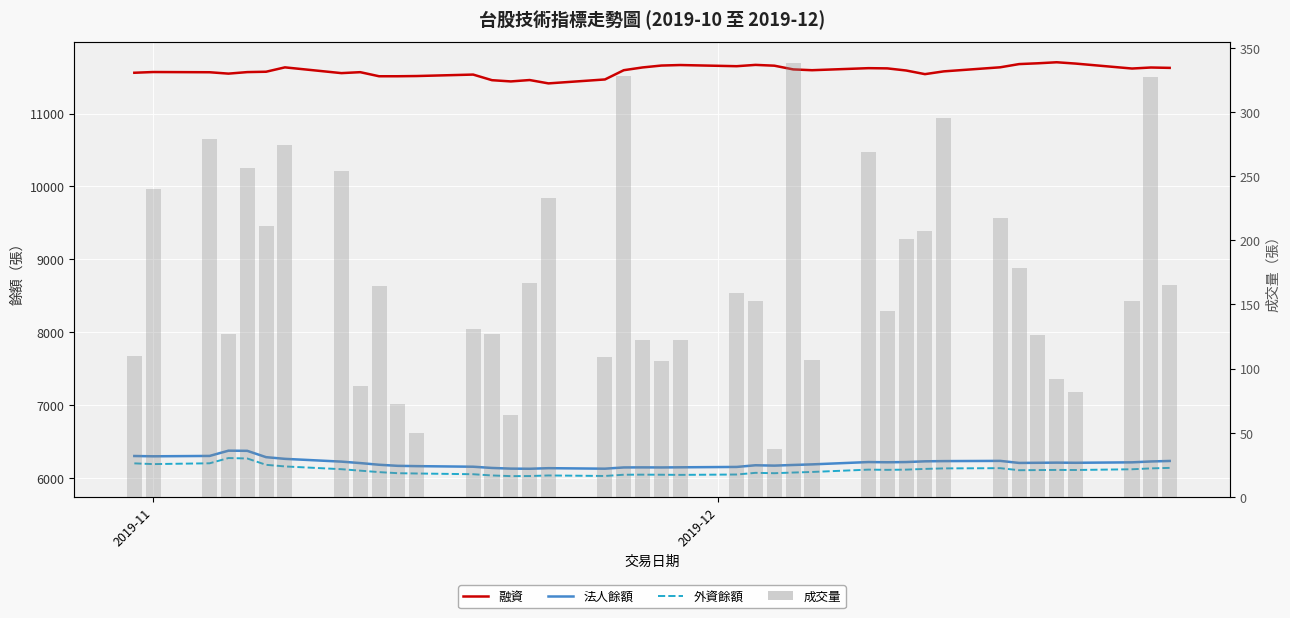

What are all the series names shown in the legend?

融資, 法人餘額, 外資餘額, 成交量